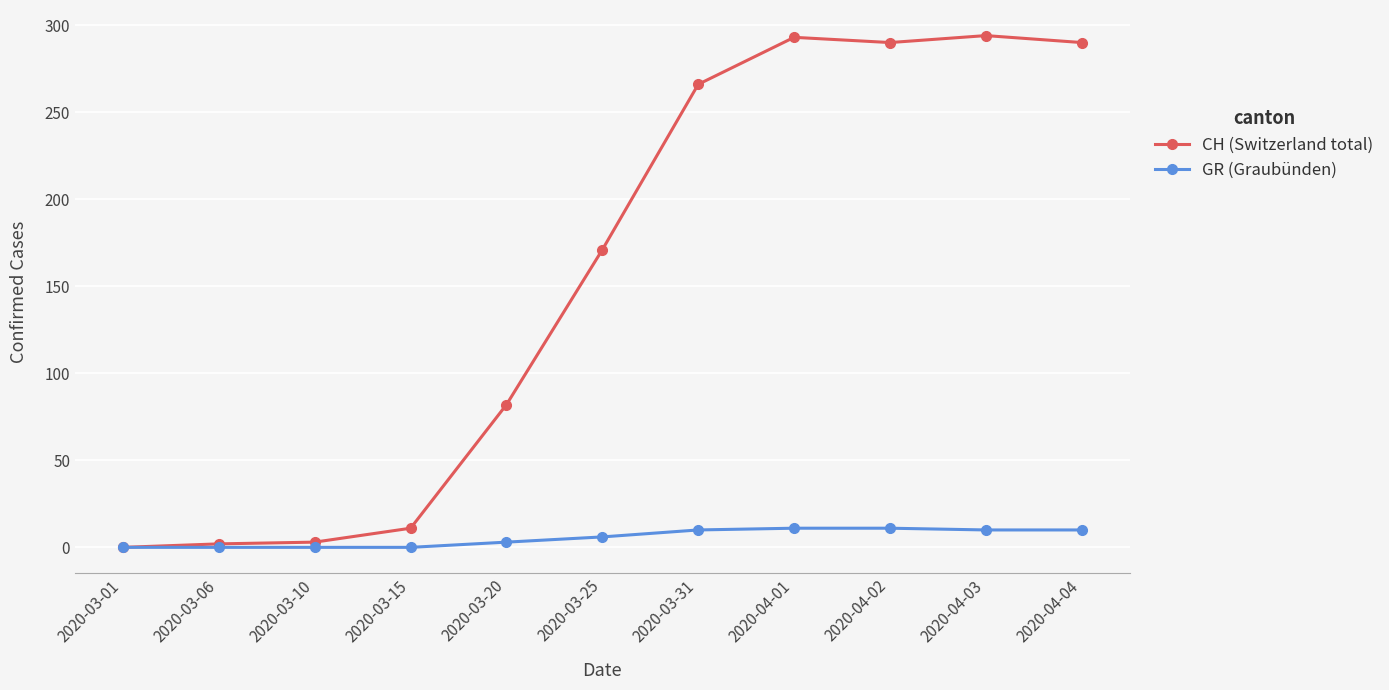

What is the difference between the highest and lowest values at 2020-04-02?

279